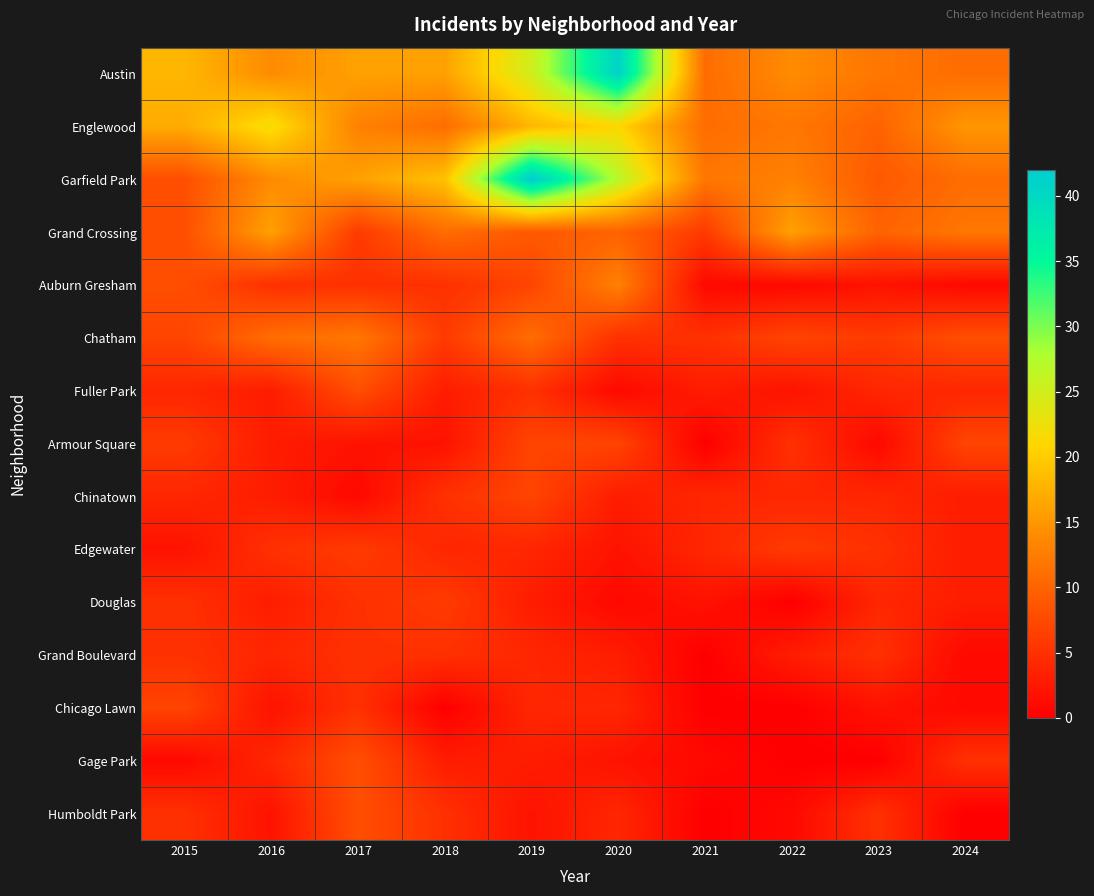

Between 2019 and 2017, which is larger?

2019